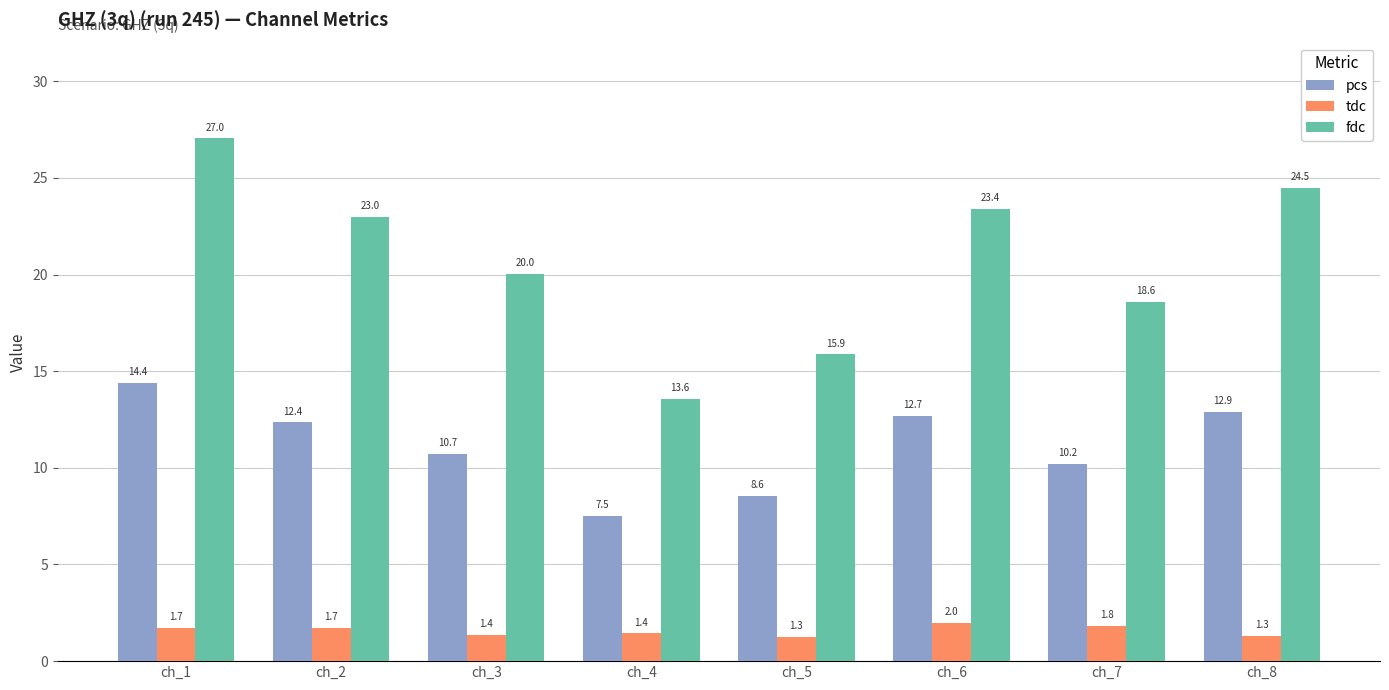

At how many categories does at least one series exceed 22?

4